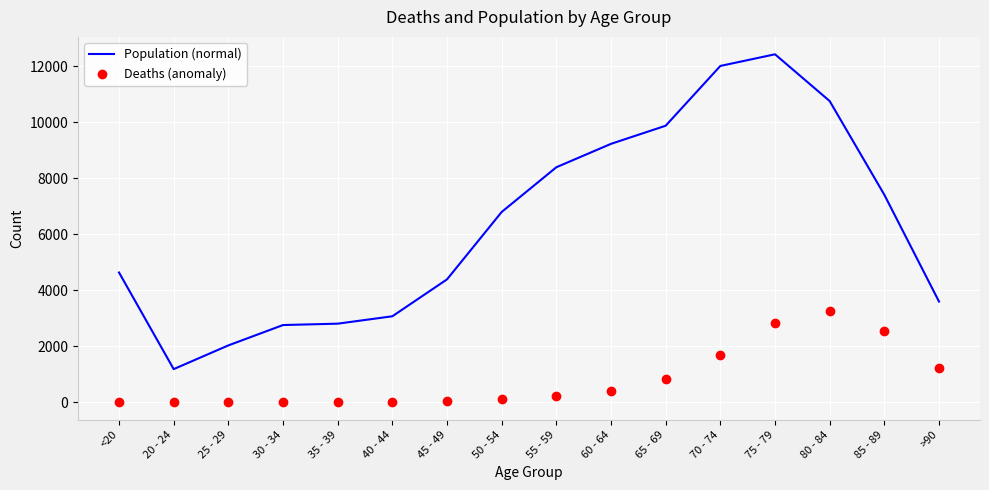

What is the total value across all series at 50 - 54?

6929